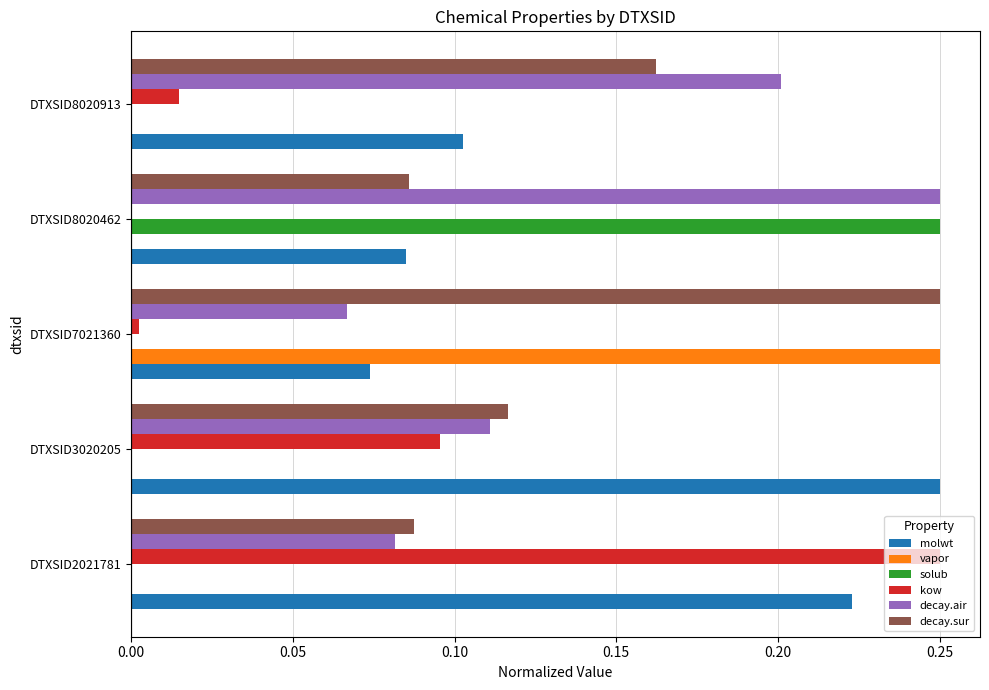

The decay.sur series shows 0.1 at DTXSID8020462. True or false?

True